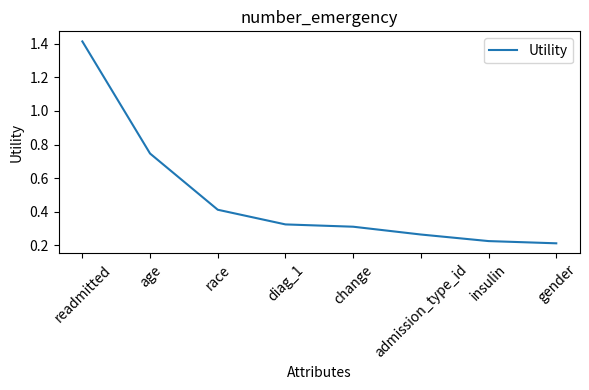

What is the change in value from diag_1 to insulin?

-0.1